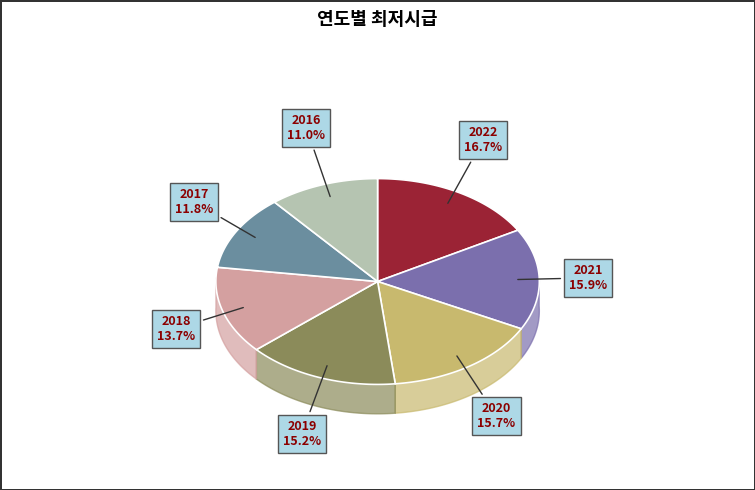

How many segments does this pie chart have?

7